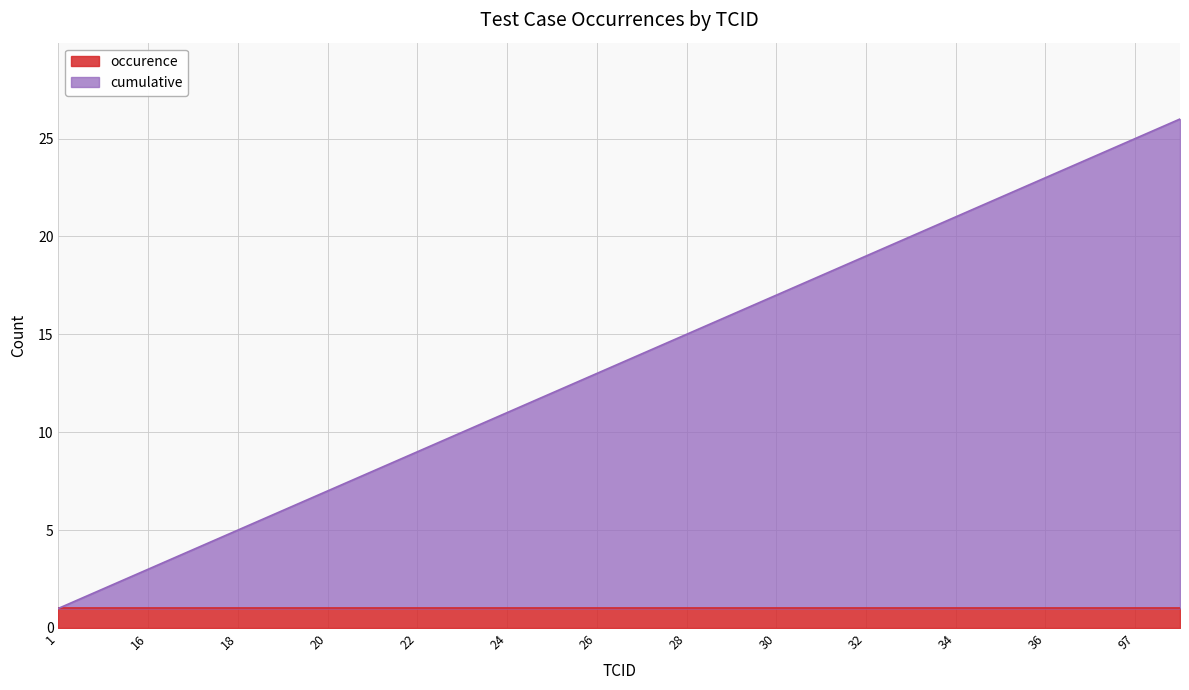

What is the ratio of the value at 24 to the value at 25?

0.9